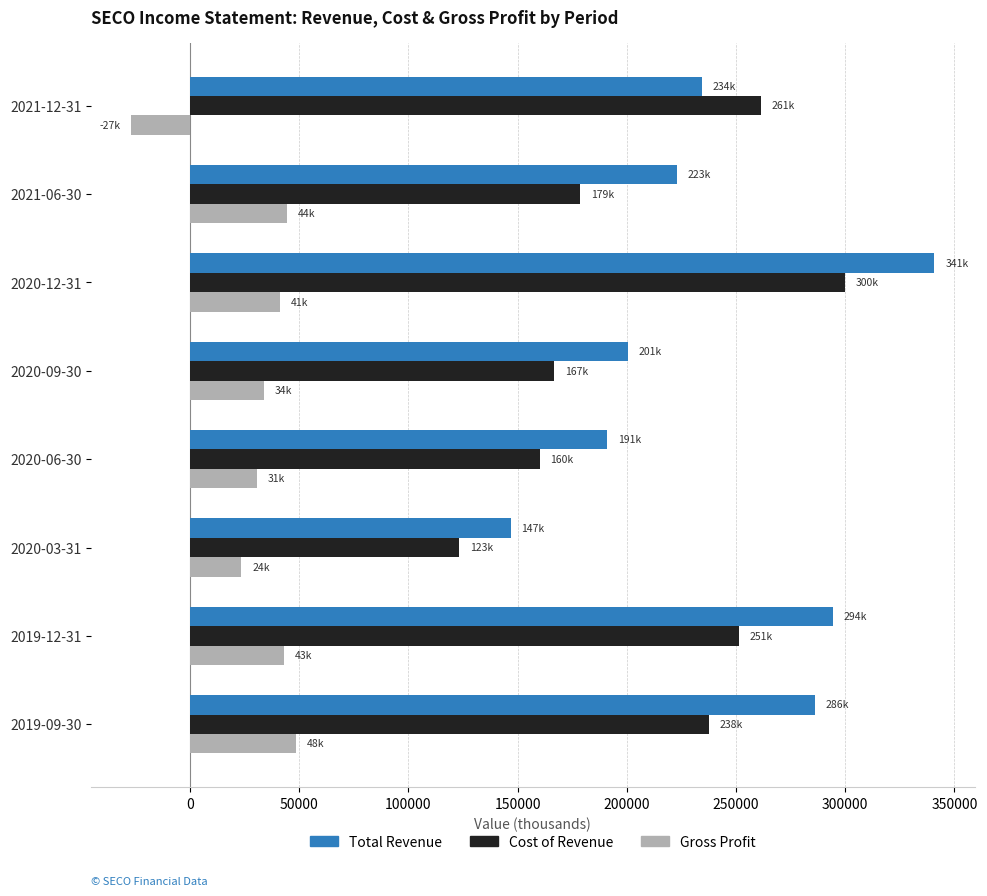

Which series has the largest total across all categories?

Total Revenue